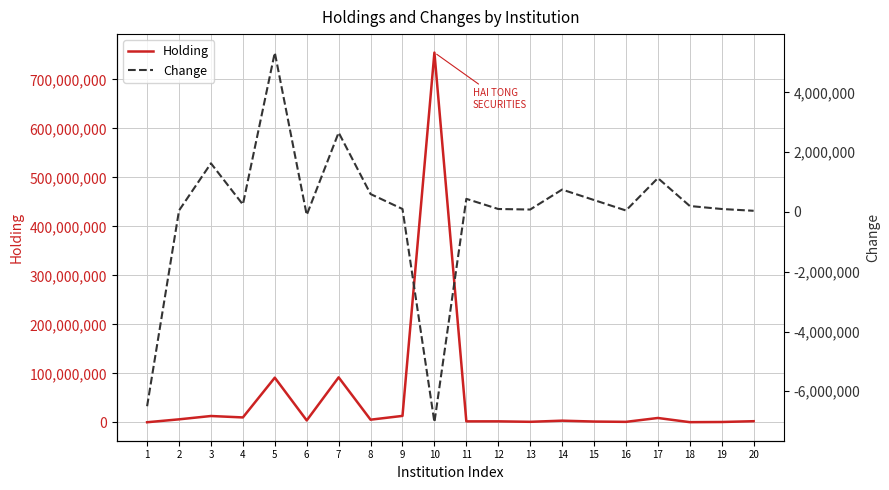

True or false: Change and Holding cross at least once.

False